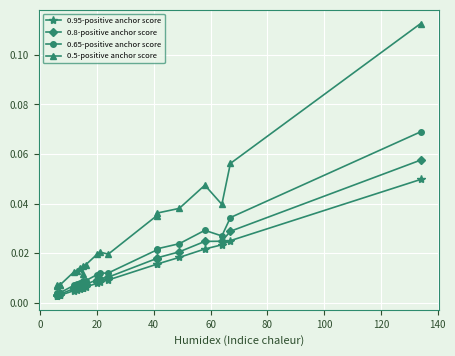

What is the difference between the maximum and second lowest values in the 0.5-positive anchor score series?

0.1